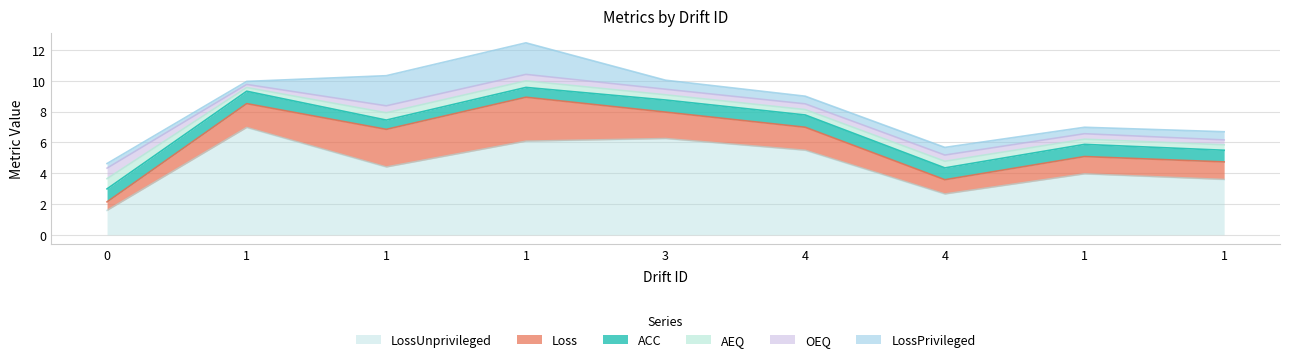

Does the chart display data point markers on the line(s)?

No